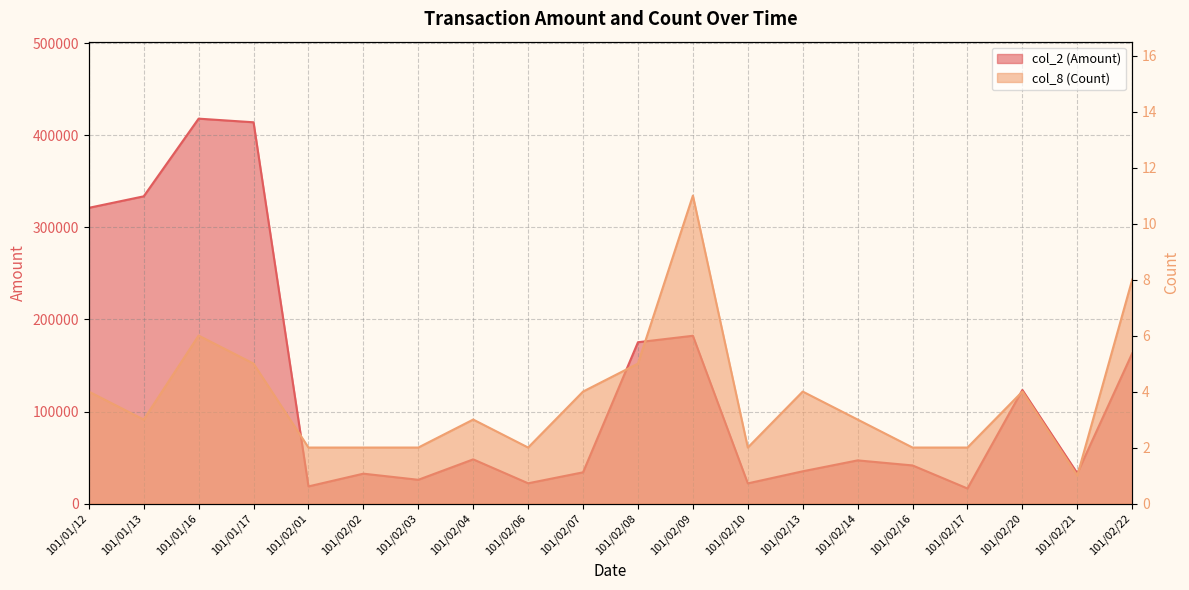

What is the difference between the maximum and minimum values in the col_2 (Amount) series?

401900